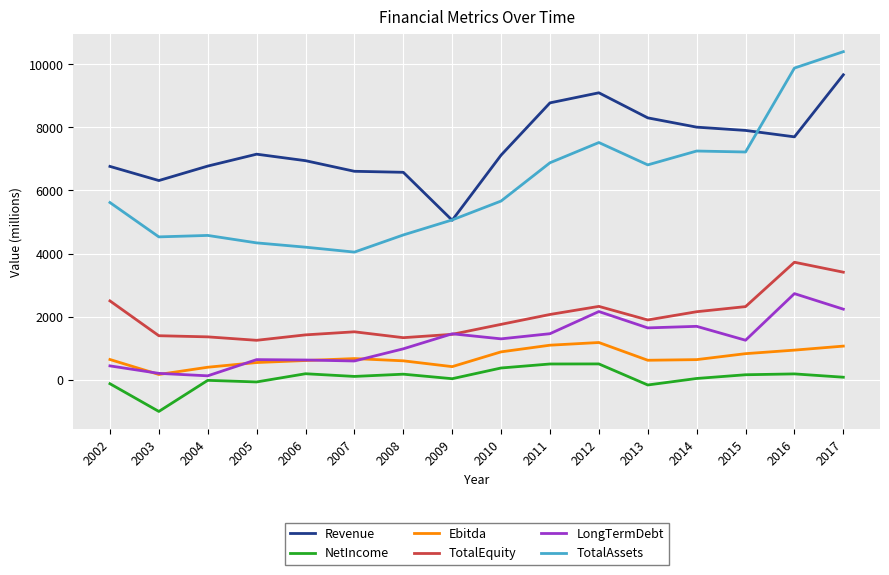

At which category is the sum across all series the highest?

2017